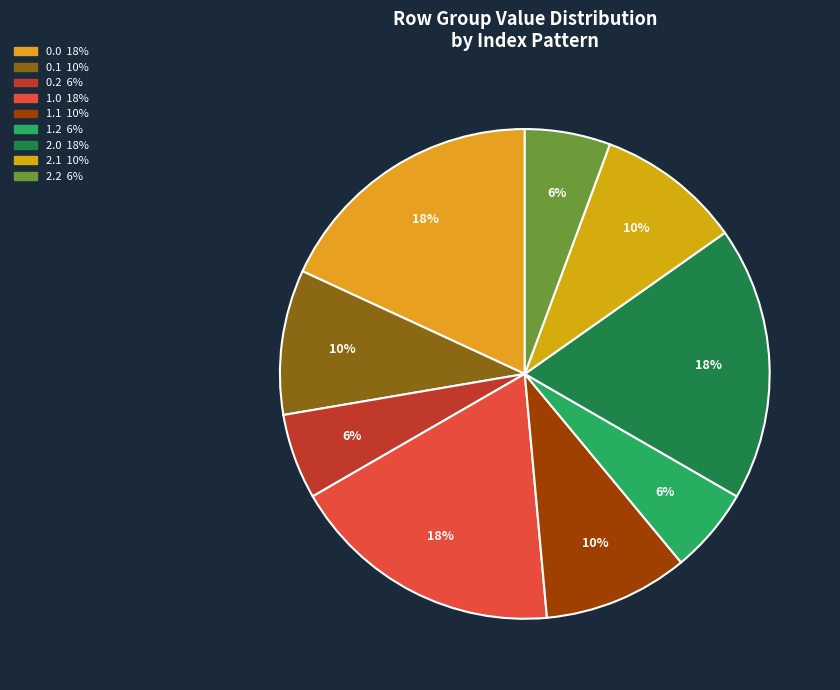

What percentage is NOT represented by 2.1?

90.4%